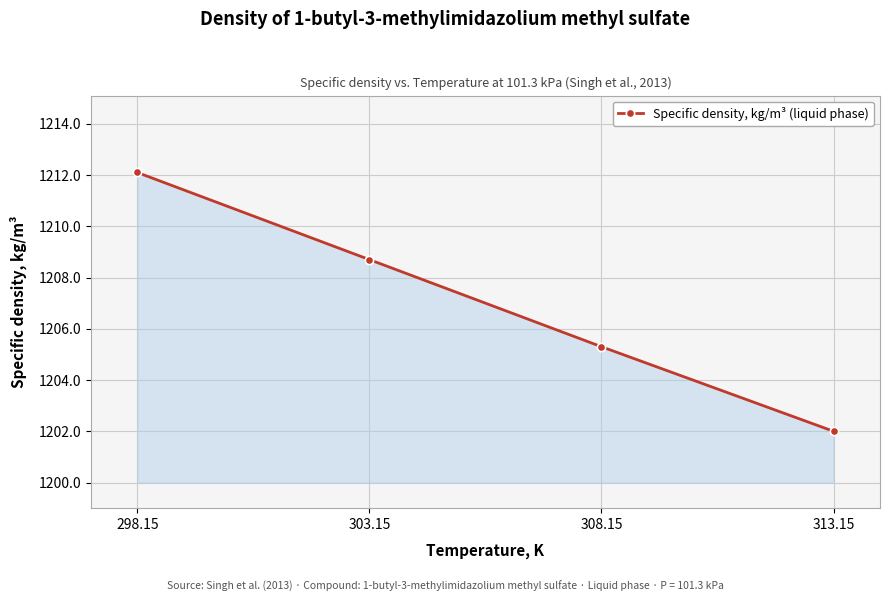

The value at 298.15 is 1698.1. True or false?

False